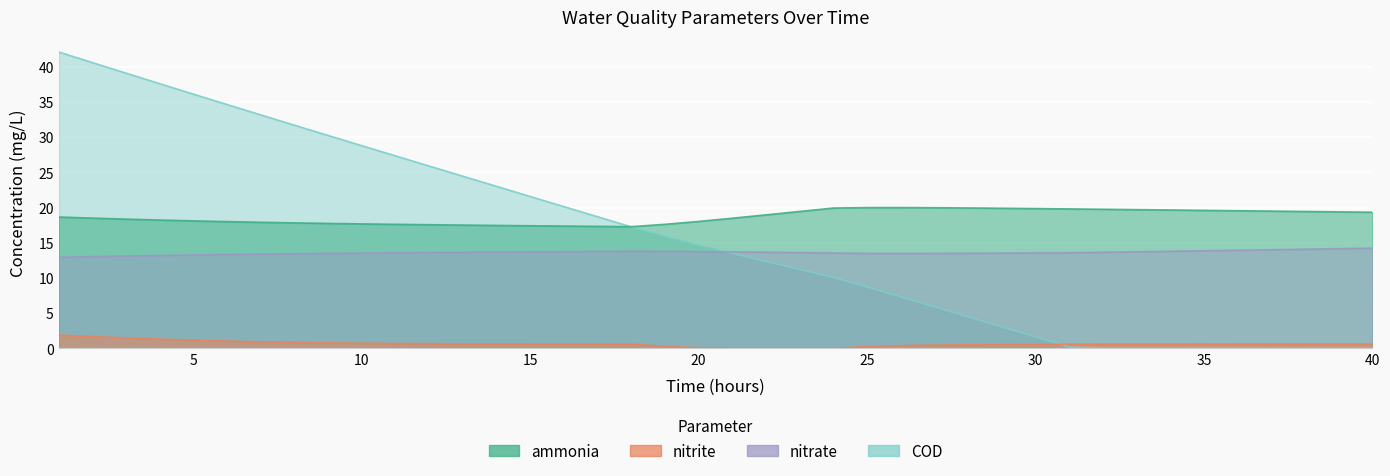

Which series has the largest total across all categories?

ammonia